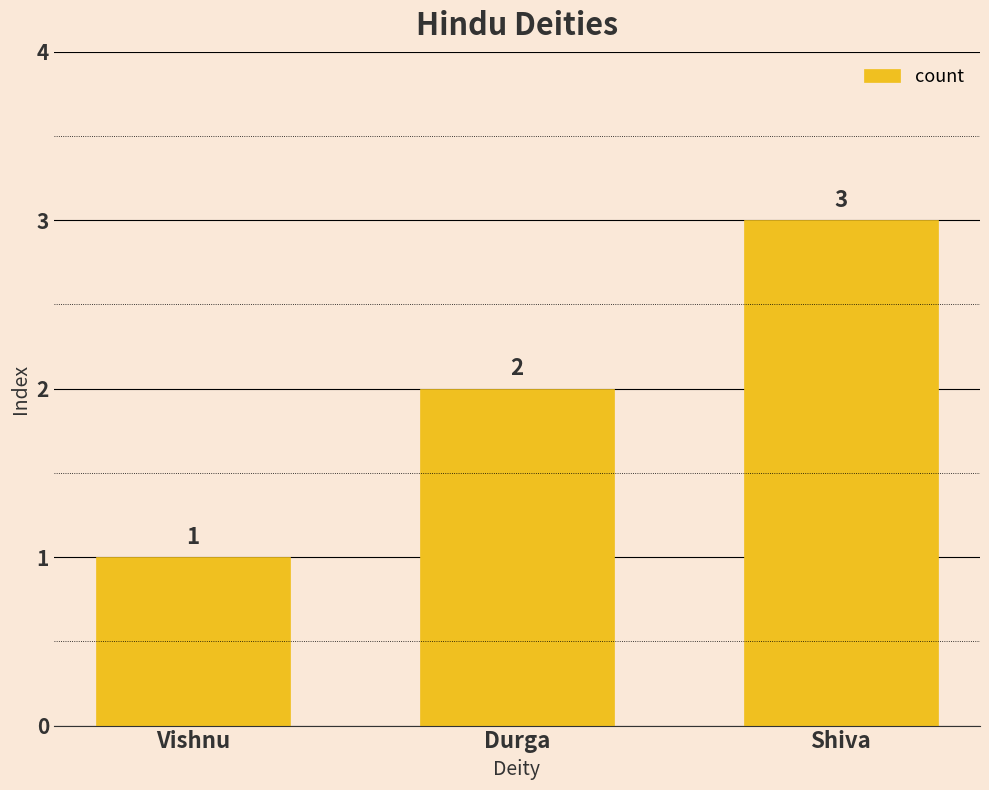

Reading right to left, transcribe all the data shown in this chart.

3	2	1